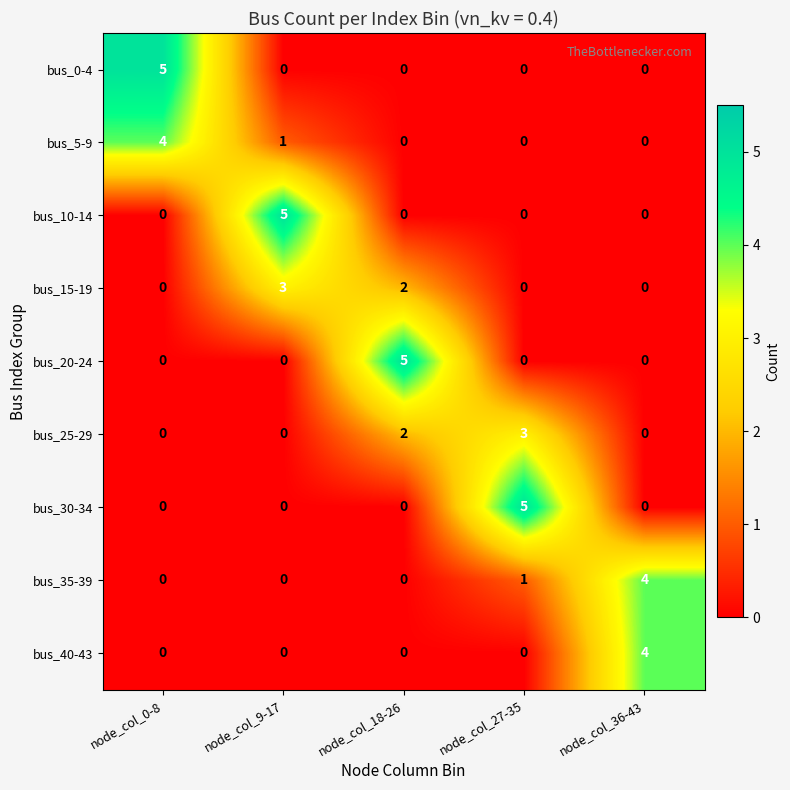

What is the total value across all series at node_col_36-43?

8